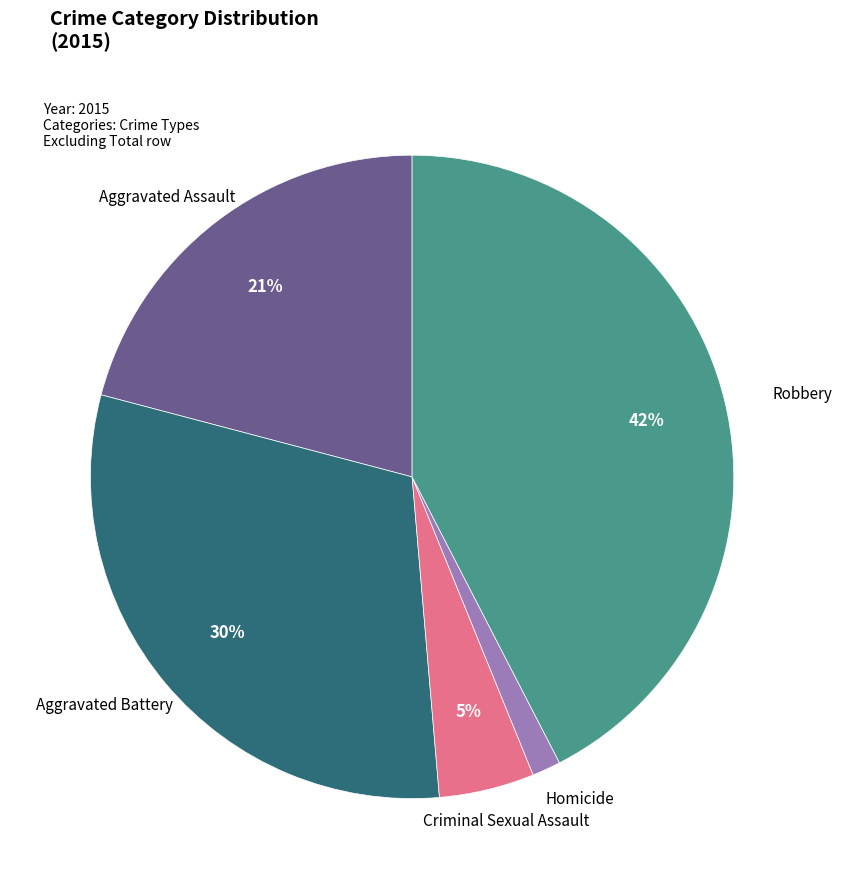

To the nearest percent, what portion does Aggravated Battery represent?

30%